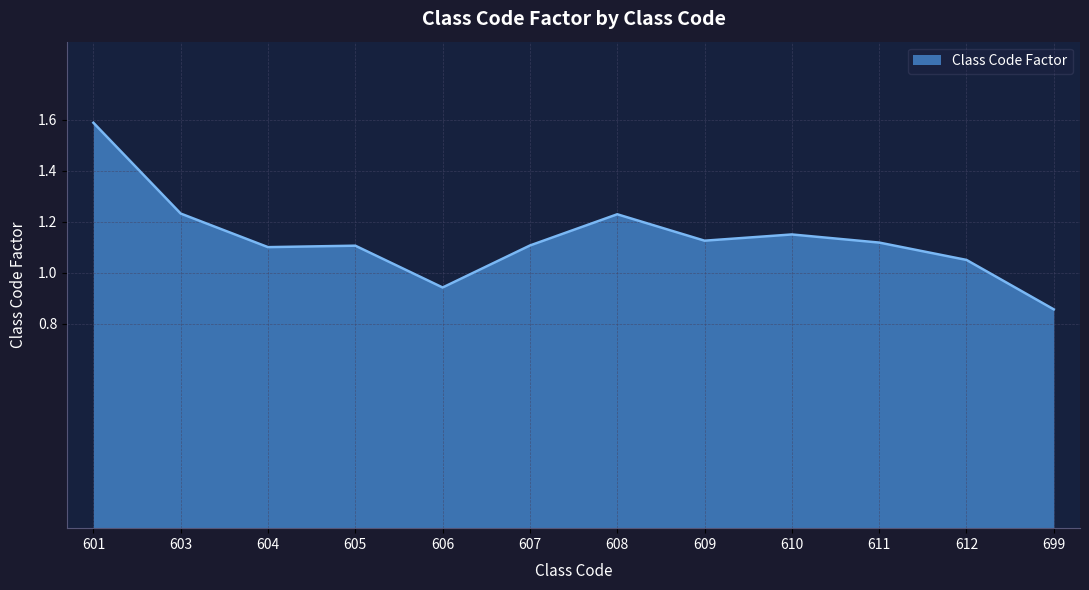

The value at 606 is 1.6. True or false?

False